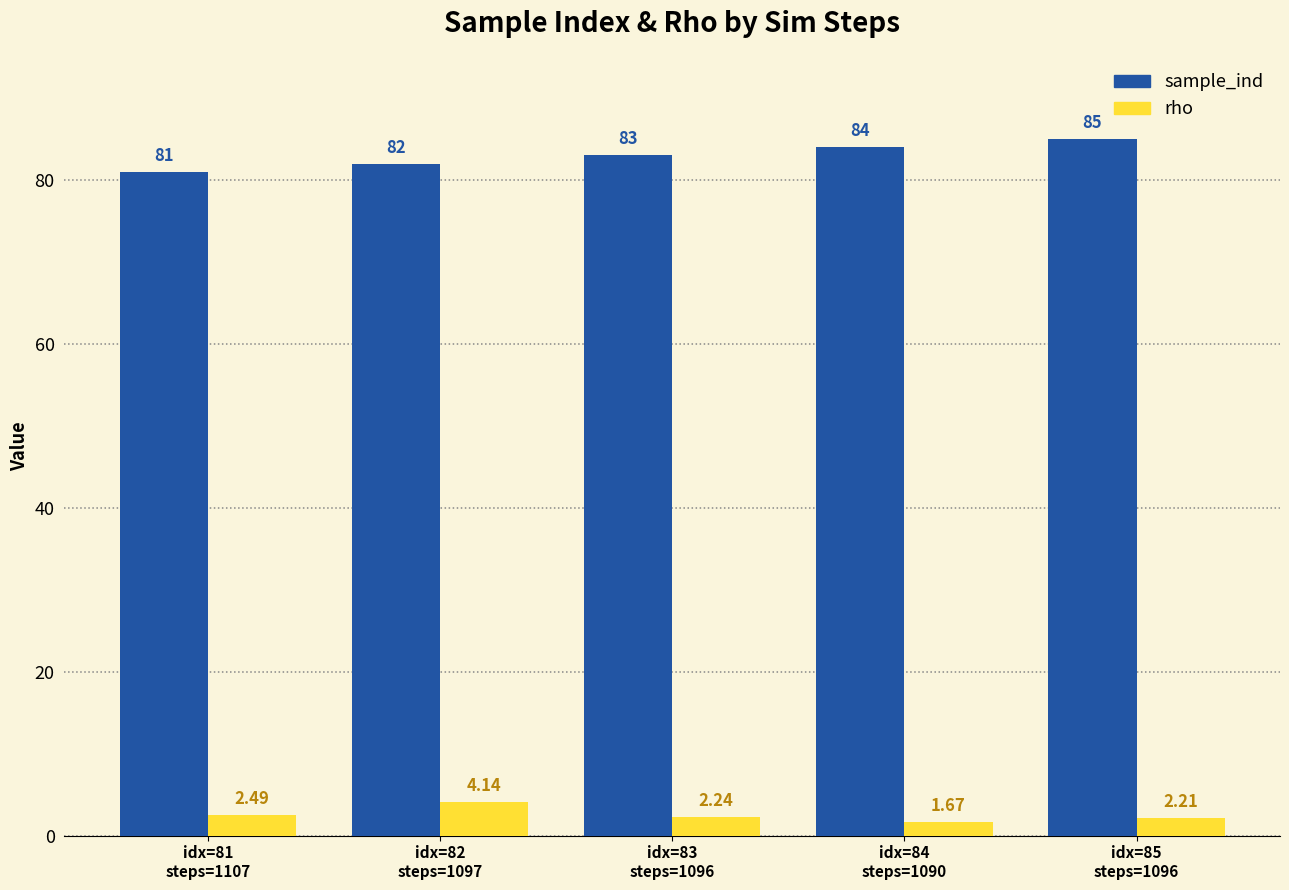

Rank the categories by sample_ind value from highest to lowest.

idx=85
steps=1096, idx=84
steps=1090, idx=83
steps=1096, idx=82
steps=1097, idx=81
steps=1107